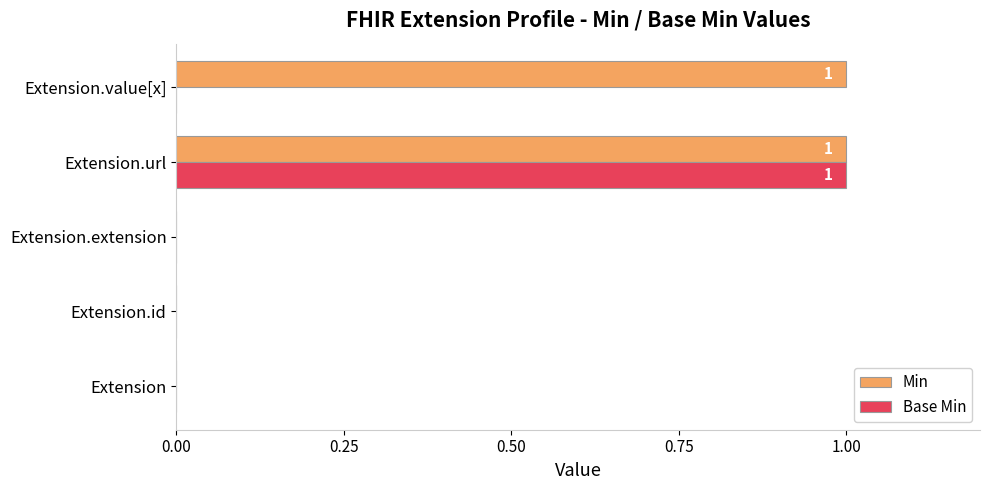

How many Base Min values are between 0 and 1?

5